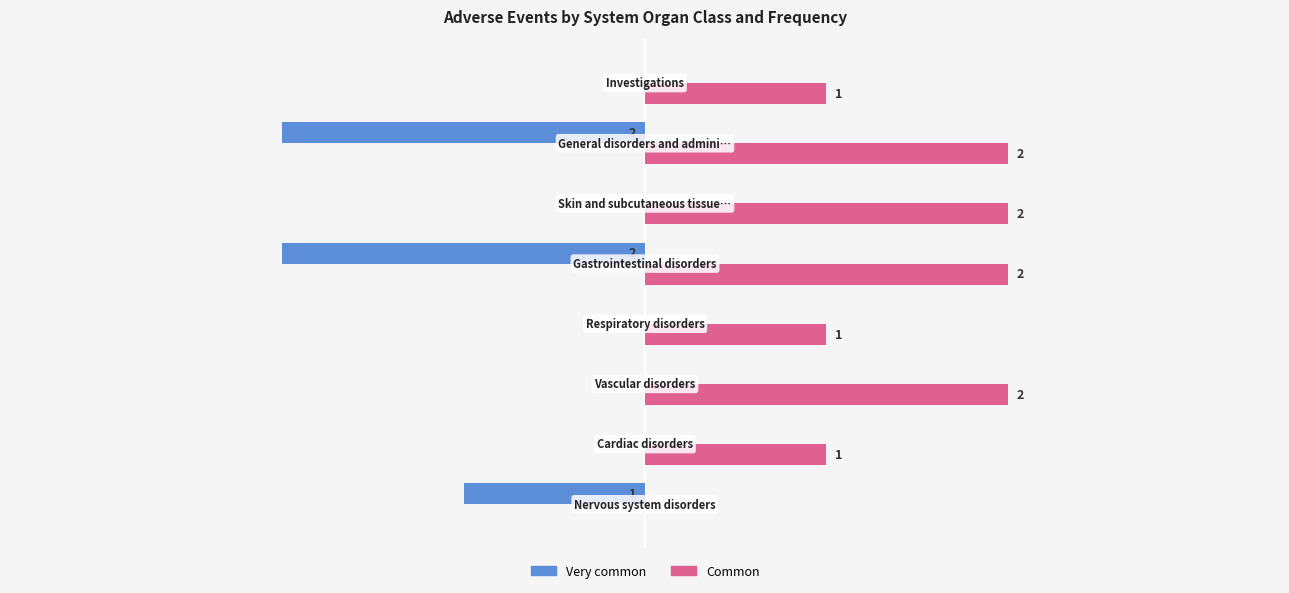

Which series has the largest total across all categories?

Common